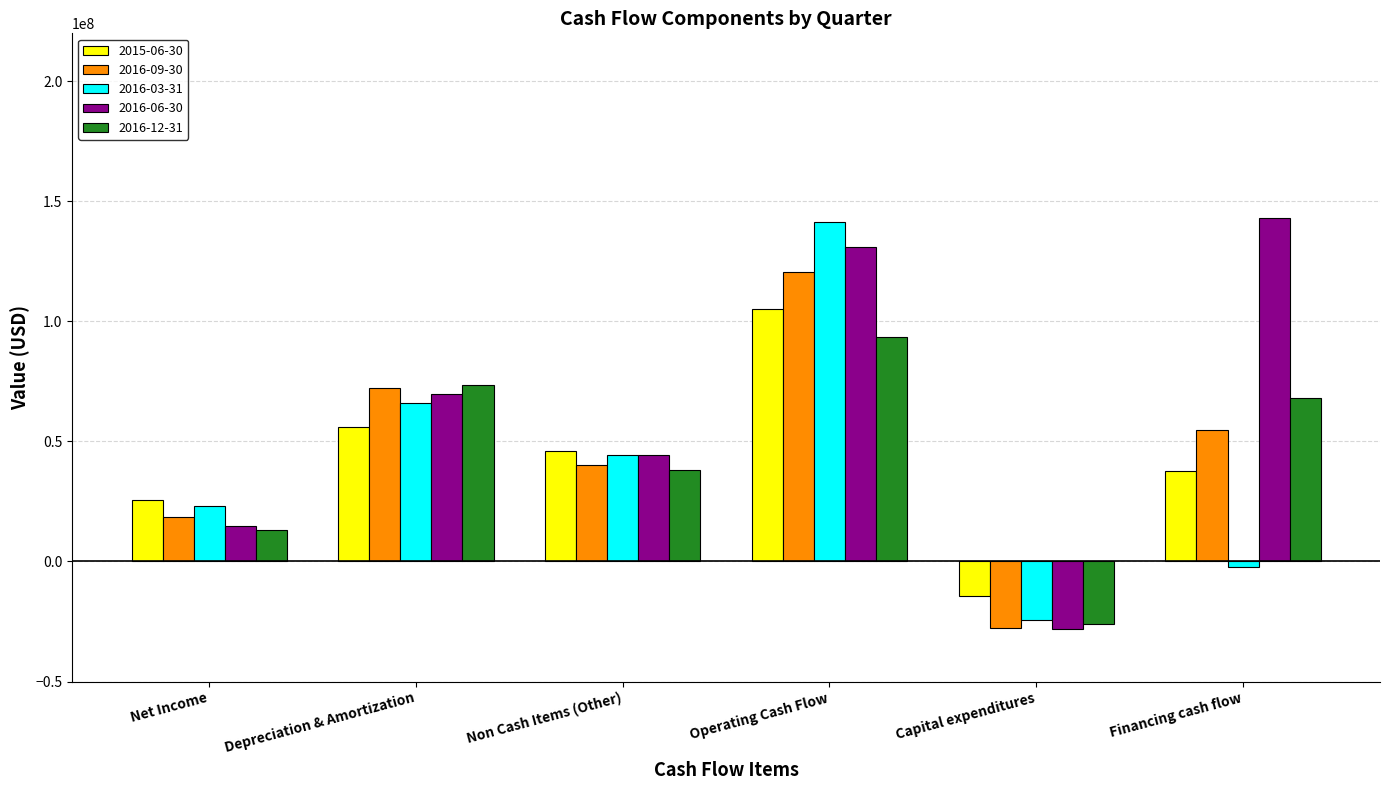

What position from the left is Capital expenditures?

5